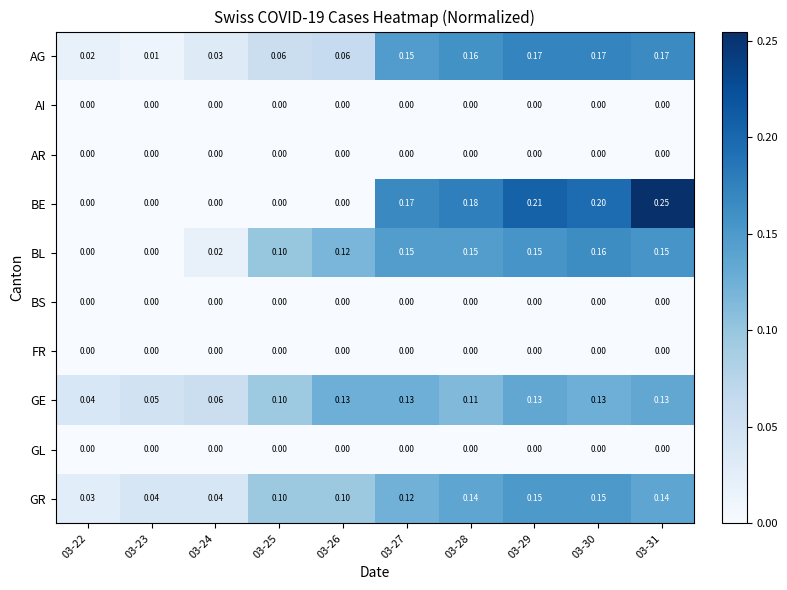

Is the value of BE at 03-31 greater than the value of AR at 03-28?

Yes